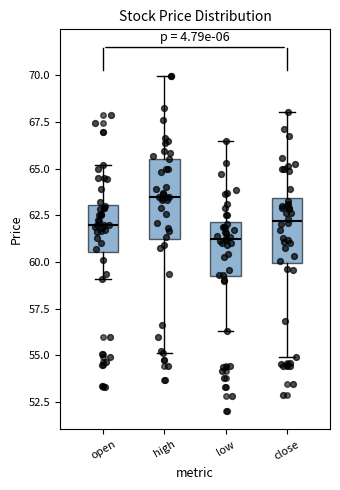

Which box is the tallest, from its lower edge to its upper edge?

high